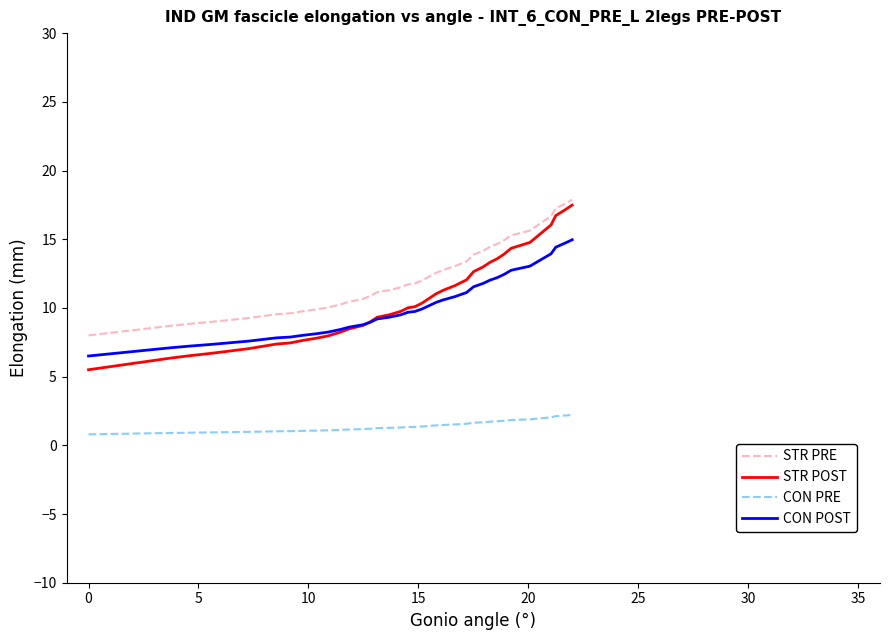

True or false: CON POST and STR PRE cross at least once.

False